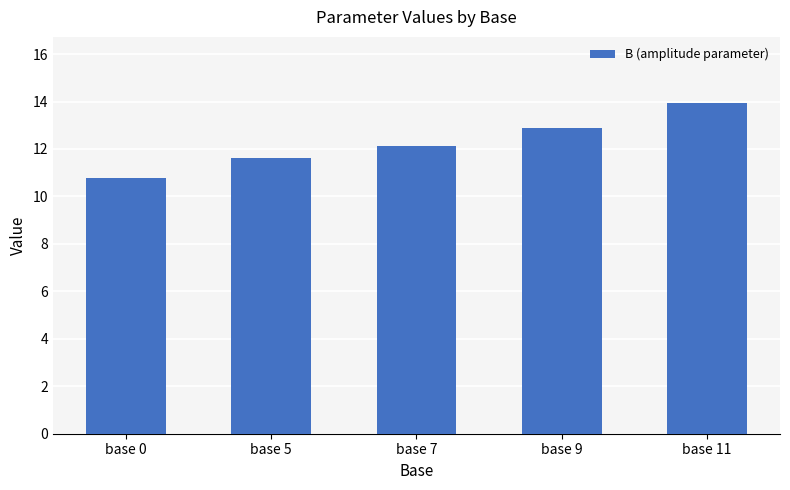

What is the difference between the maximum and minimum values?

3.1